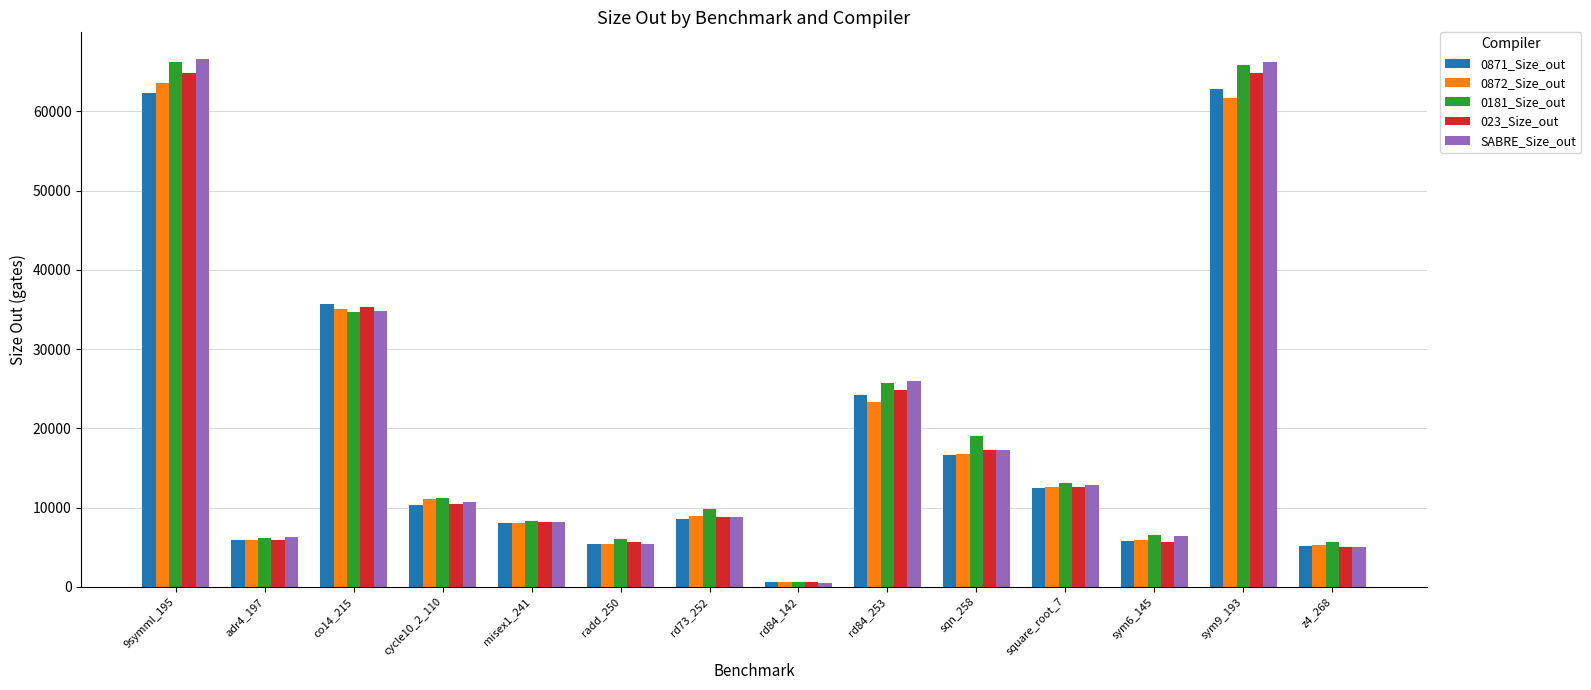

The 023_Size_out series shows 28997 at sqn_258. True or false?

False